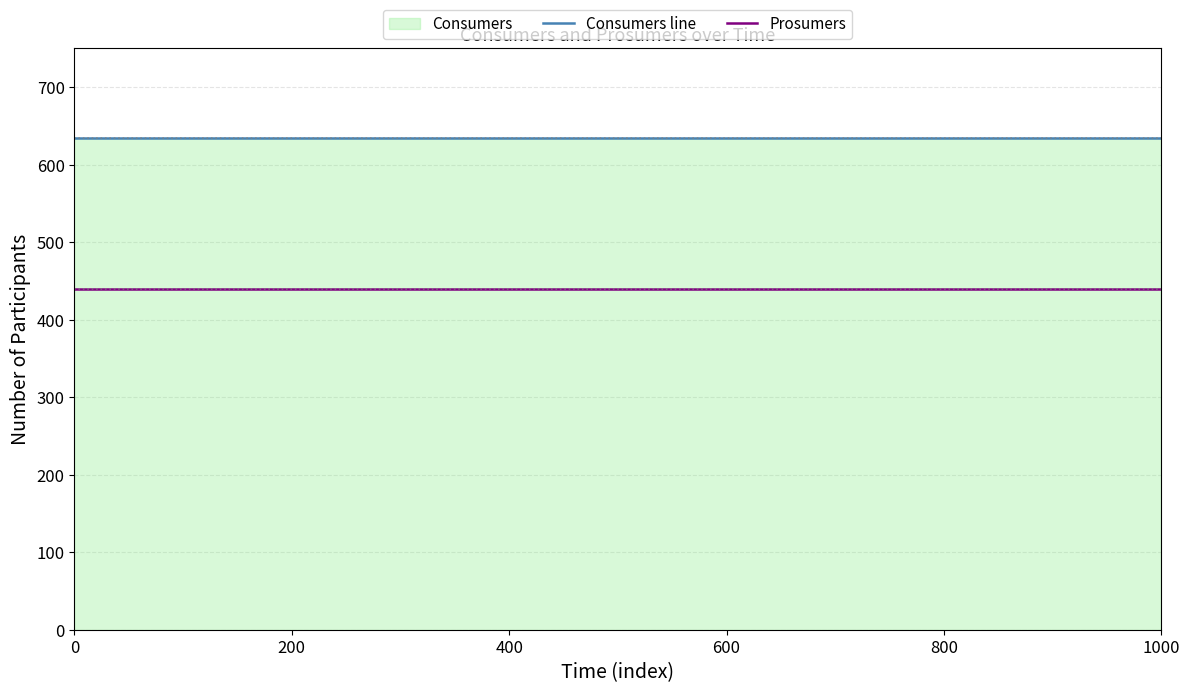

What is the sum of all Prosumers values?

6600